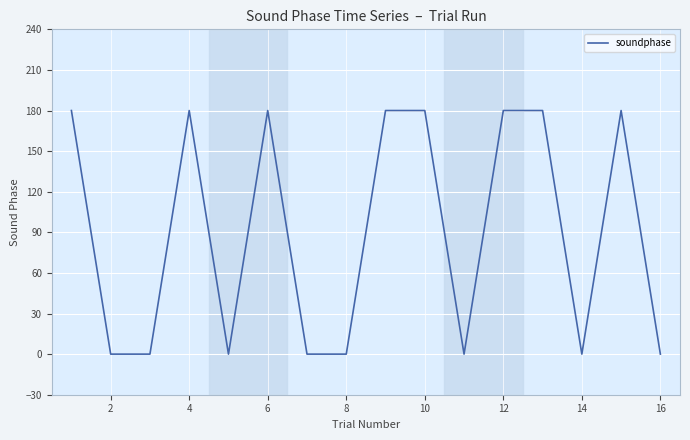

What is the difference between the maximum and minimum values?

180